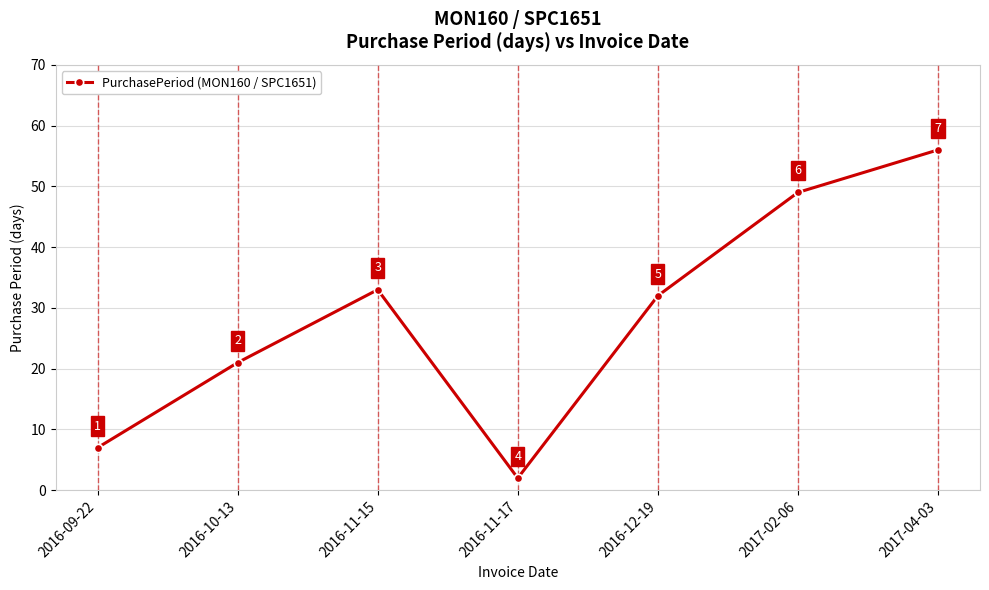

What is the greatest value displayed?

56